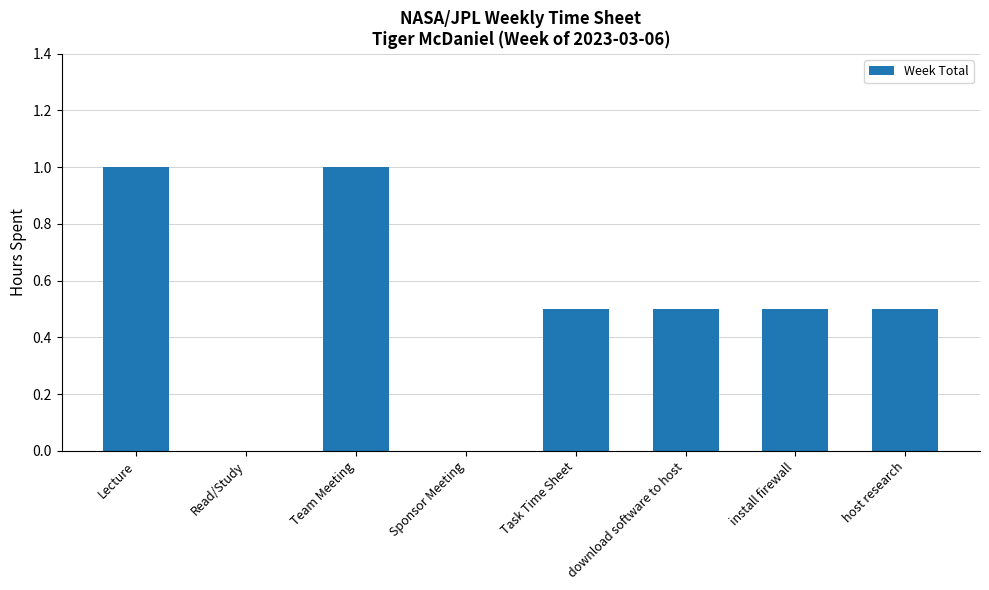

Is it true that the value at host research is 0.3?

False